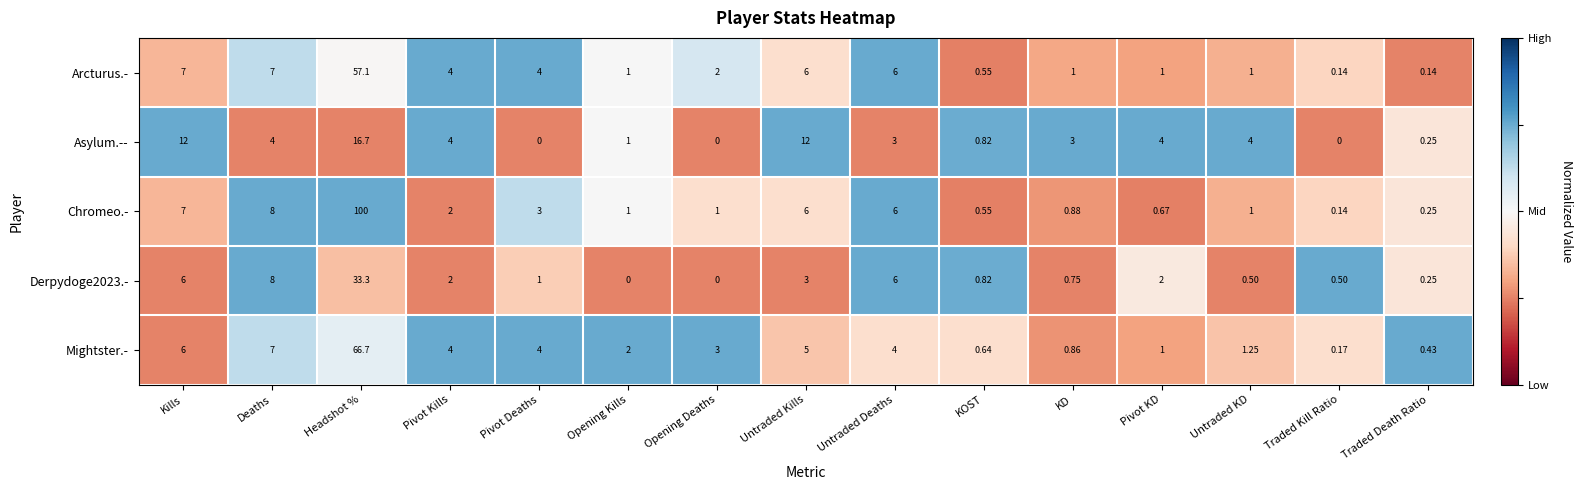

Which series has the largest range (max minus min)?

Chromeo.-